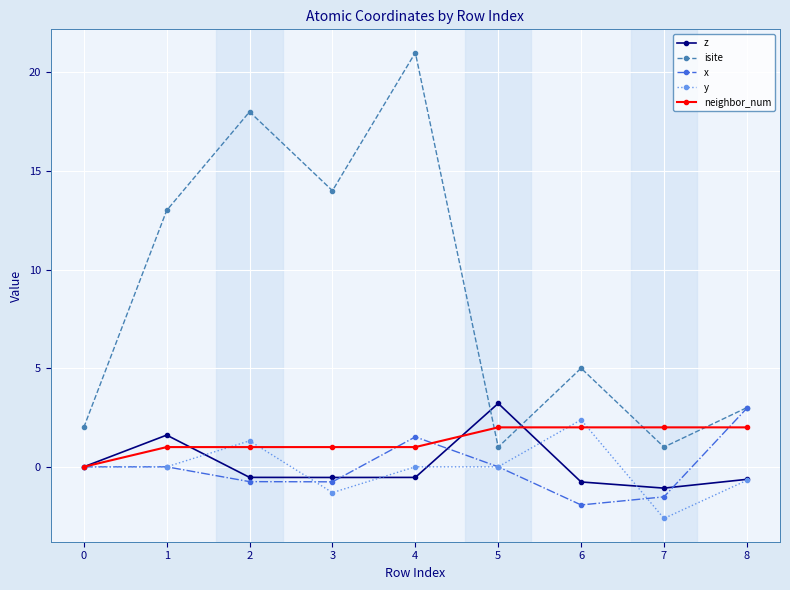

What is the value of the neighbor_num point at the 8th from the left?

2.0